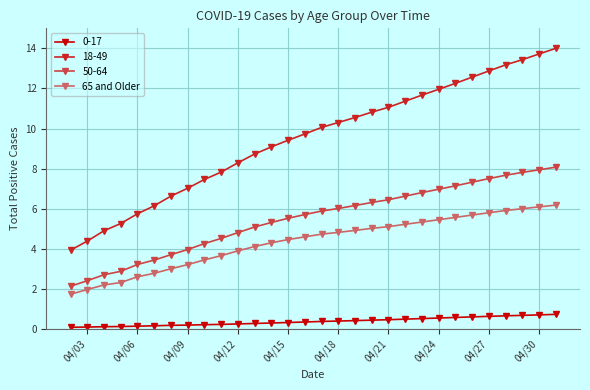

What is the value of the 0-17 point at the 19th from the left?

0.4